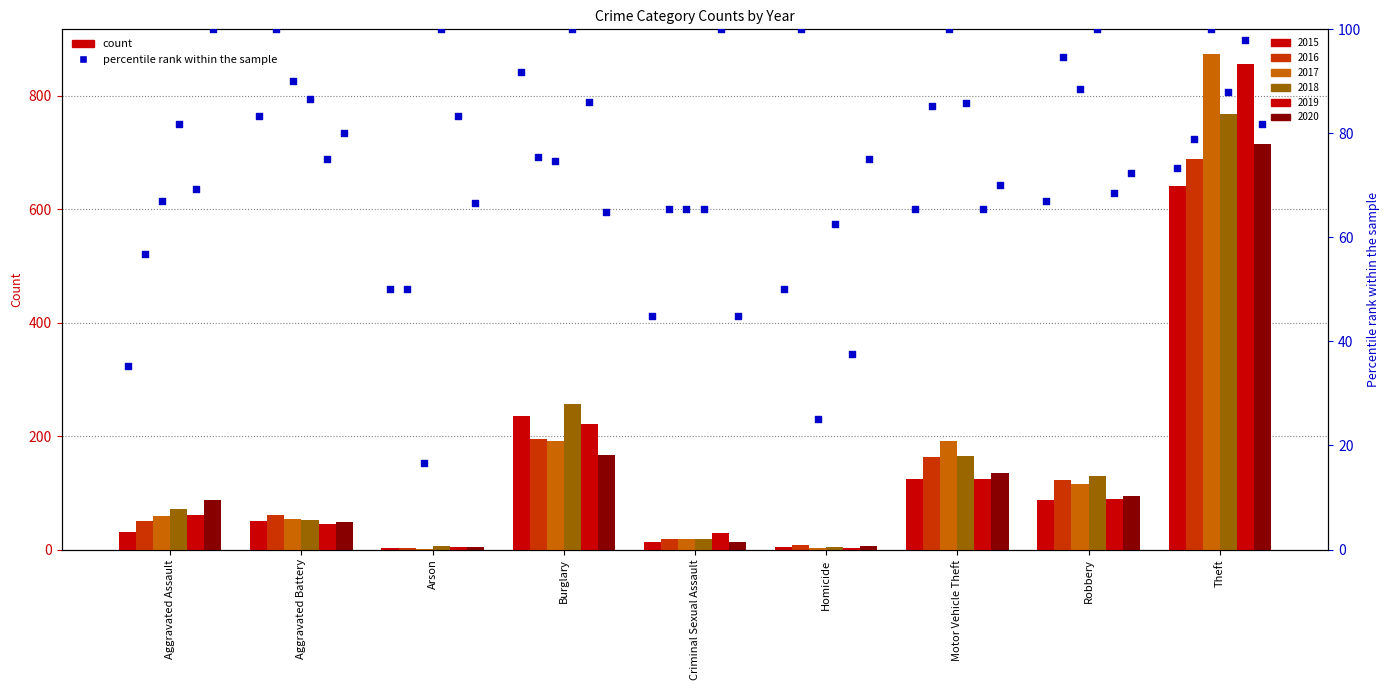

Which series has the largest total across all categories?

2017